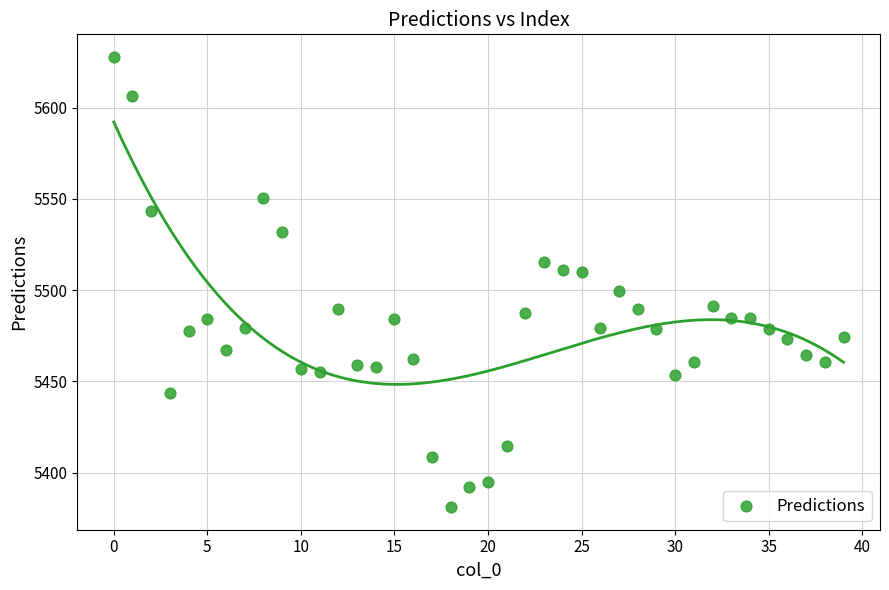

Count the number of points in this scatter plot.

40